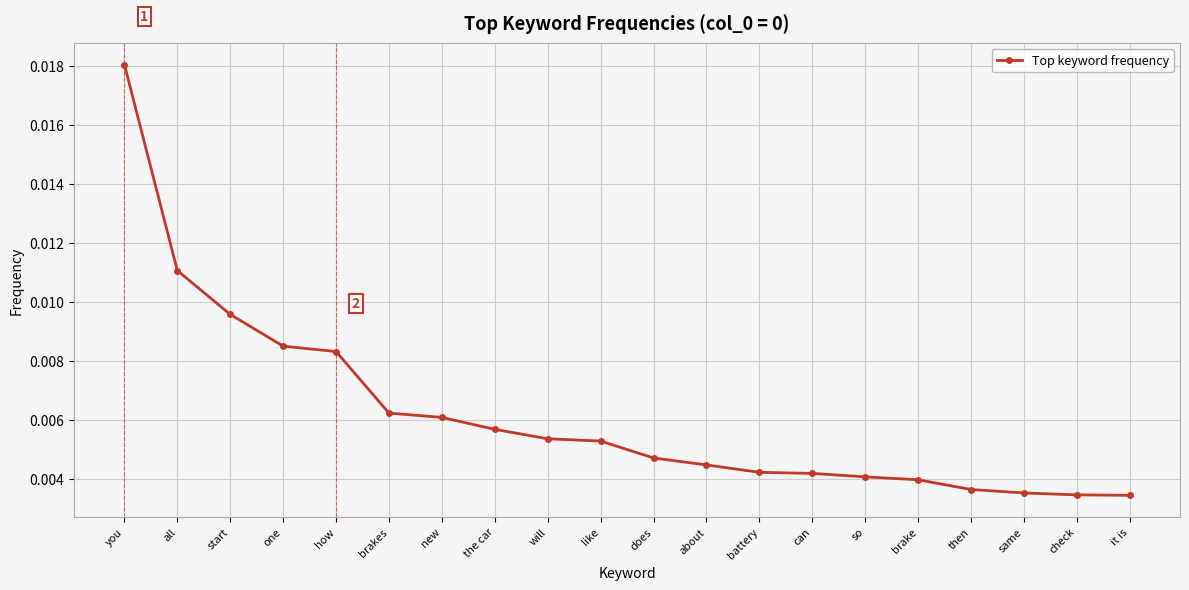

What is the label of the 3rd point from the right?

same